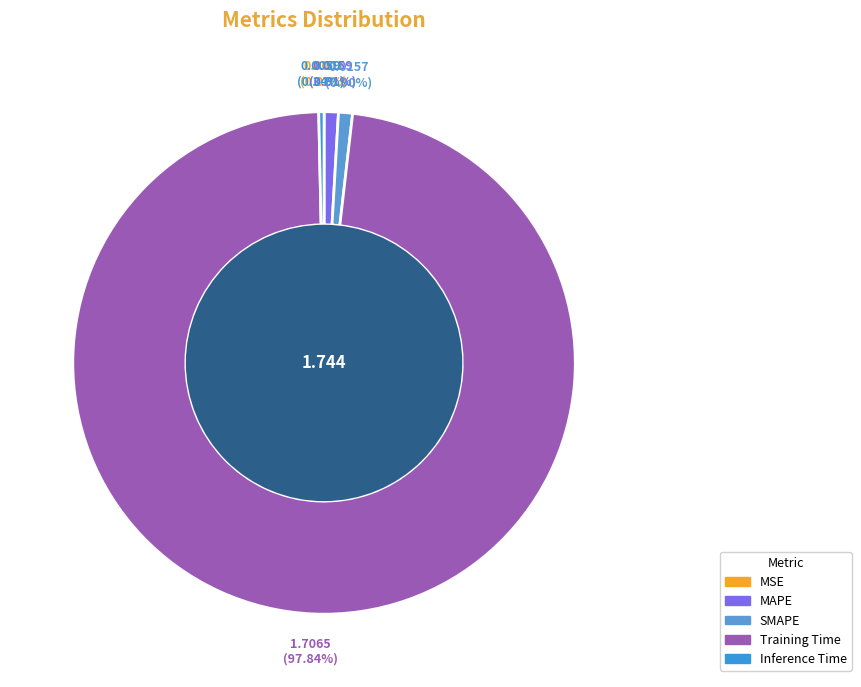

Is it true that MAPE is 8% of the pie?

False